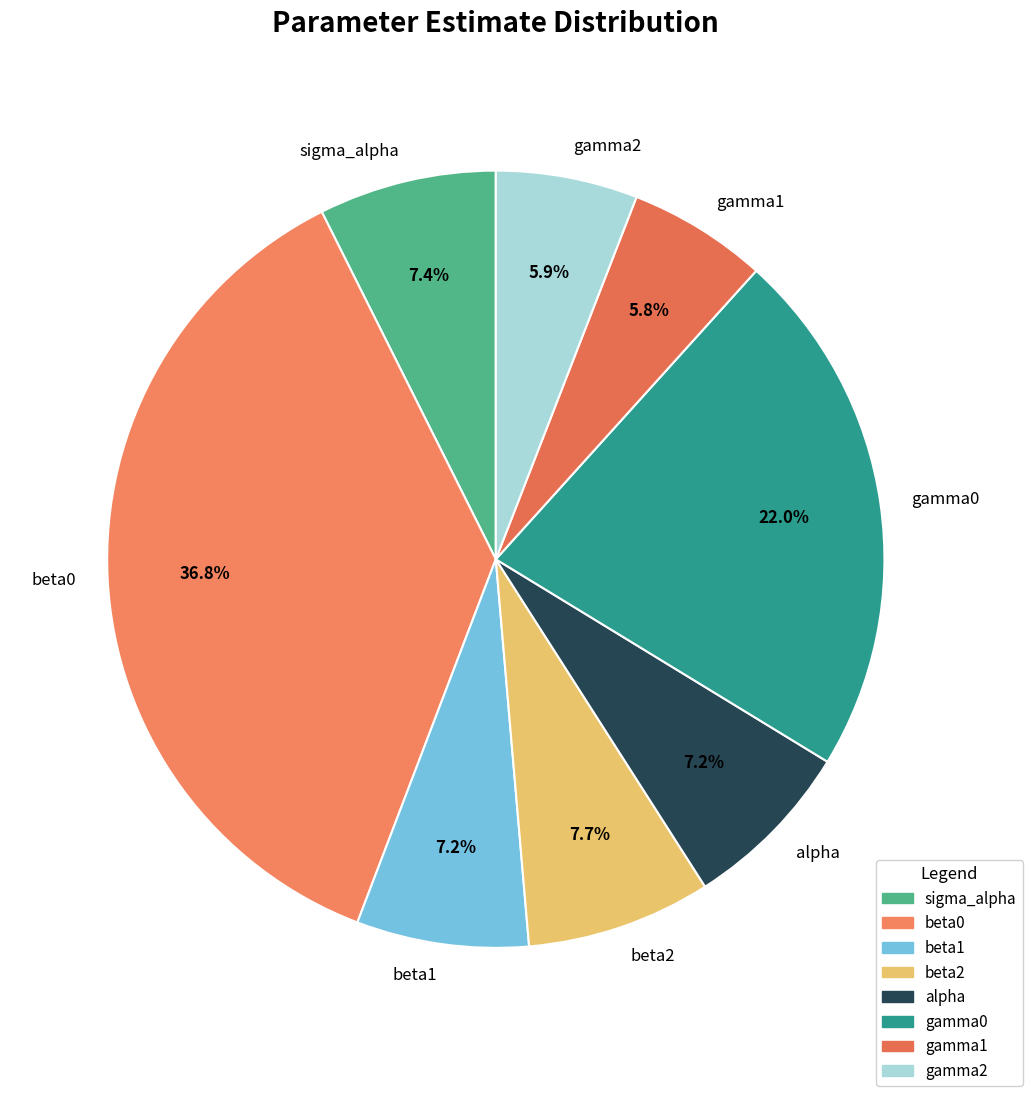

Is it true that alpha is 7% of the pie?

True